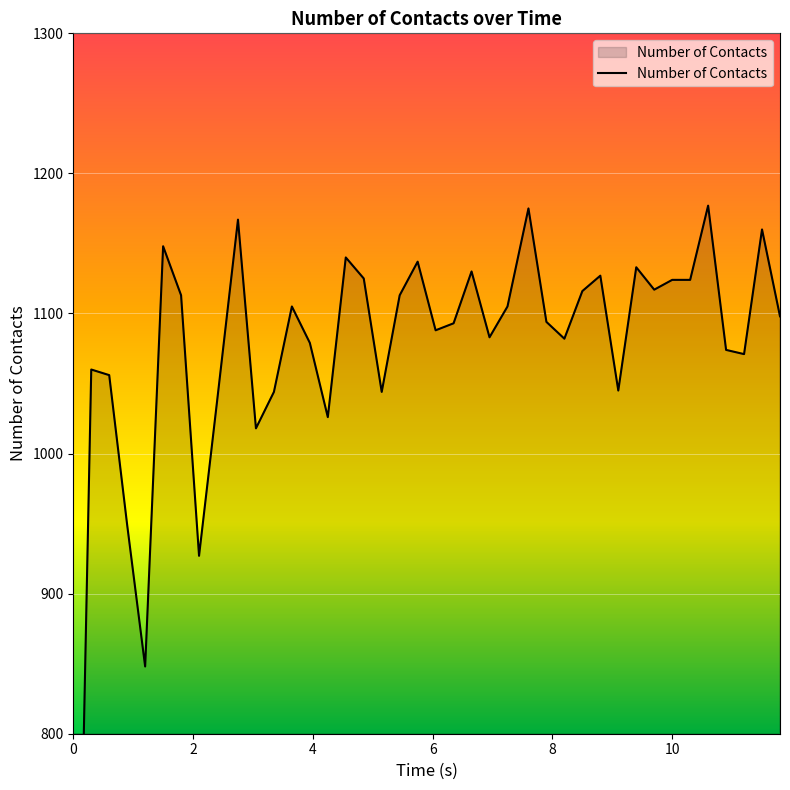

Reading left to right, what are all the values shown in this chart?

0.0=432	0.300048=1060	0.600029=1056	0.90001=949	1.20006=848	1.50004=1148	1.80002=1113	2.1=927	2.40005=1037	2.75003=1167	3.05001=1018	3.35005=1044	3.65004=1105	3.95002=1079	4.25006=1026	4.55004=1140	4.85003=1125	5.15001=1044	5.45005=1113	5.75004=1137	6.05002=1088	6.35006=1093	6.65004=1130	6.95003=1083	7.25001=1105	7.60005=1175	7.90003=1094	8.20001=1082	8.50006=1116	8.80004=1127	9.10002=1045	9.4=1133	9.70005=1117	10.0=1124	10.3=1124	10.6001=1177	10.9=1074	11.2=1071	11.5=1160	11.8001=1098